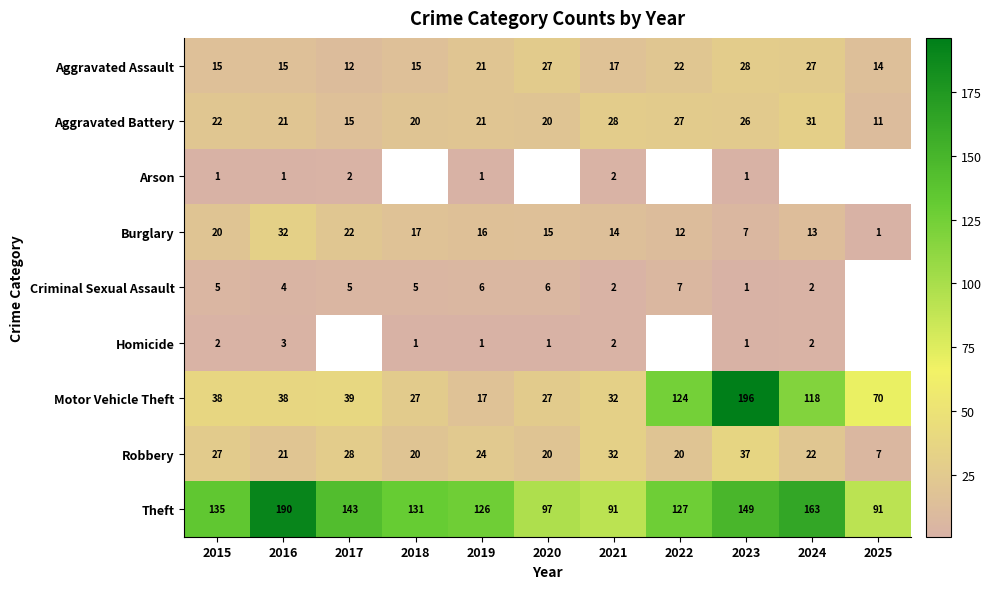

The value of Homicide at 2023 is 1.0. True or false?

True